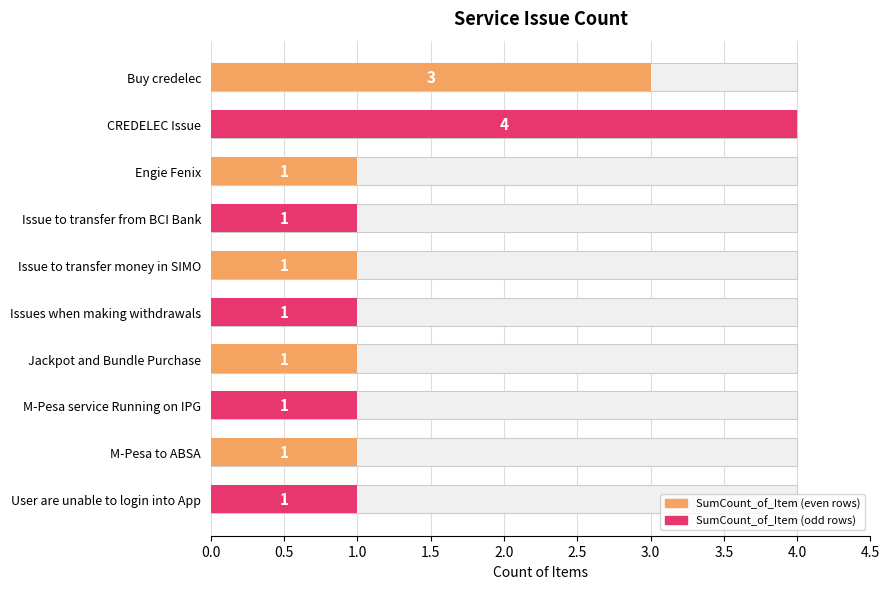

Does the chart contain stacked bars?

No